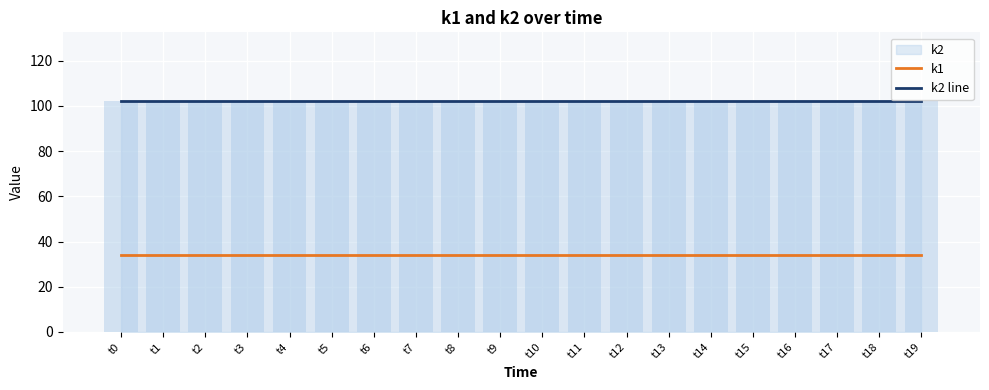

At which label is k1 closest to 34?

t0